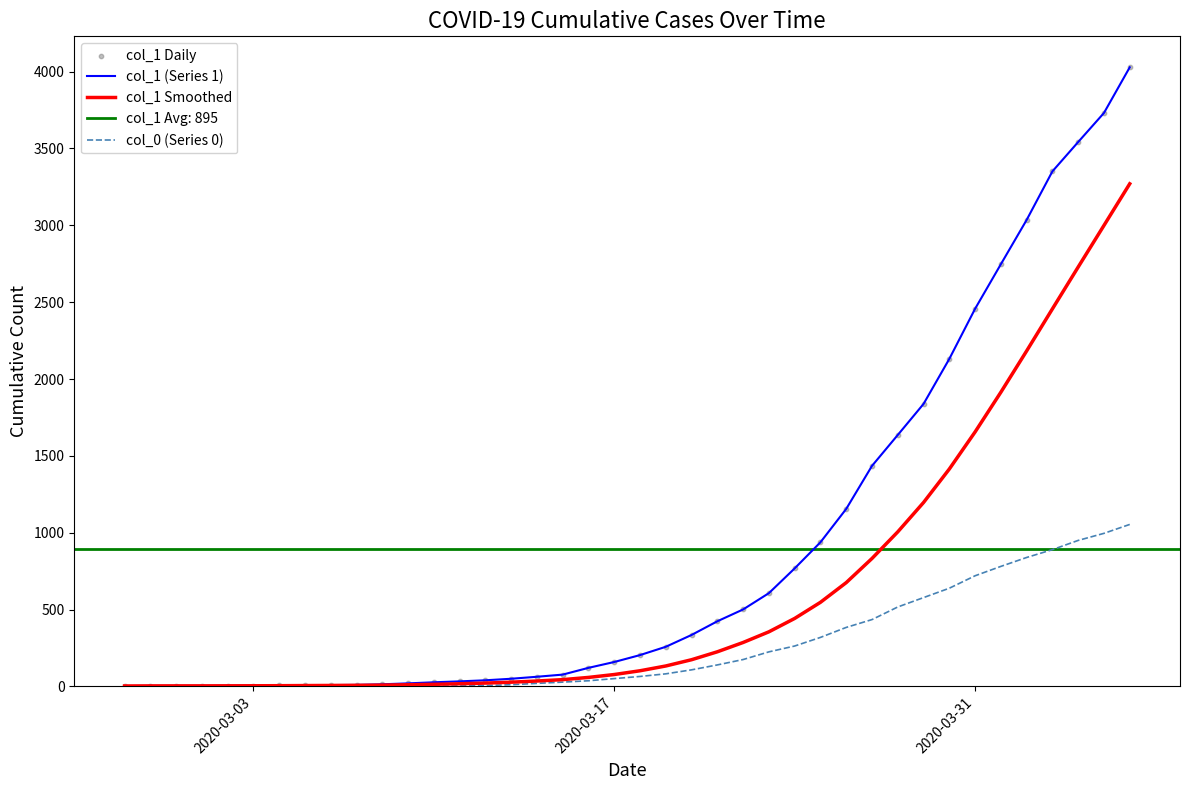

Which series reaches the minimum Y coordinate?

col_0 (Series 0)